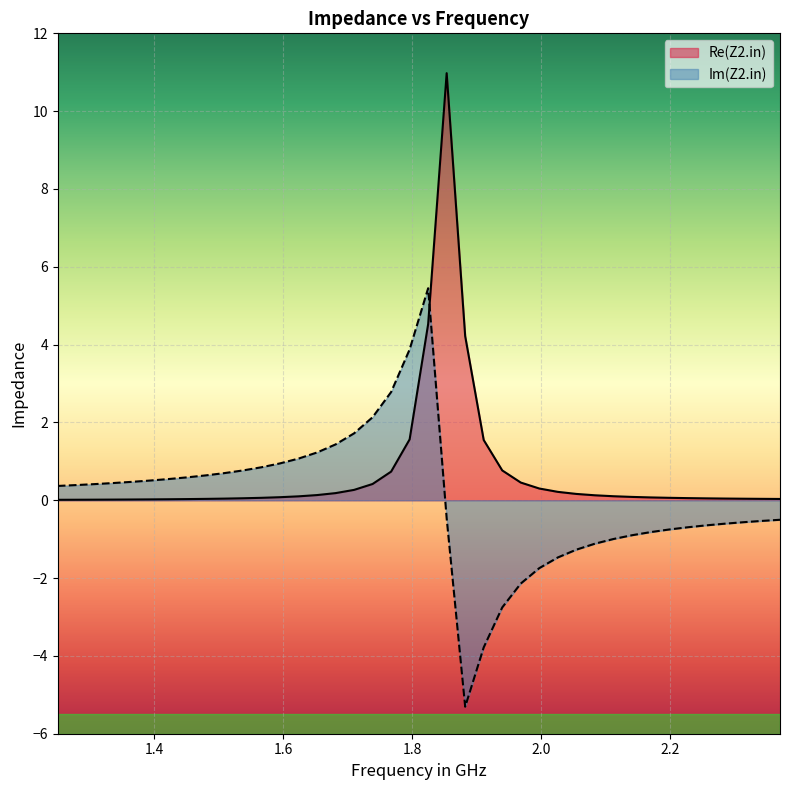

What is the difference between the maximum and minimum values in the Im(Z2.in) series?

10.8